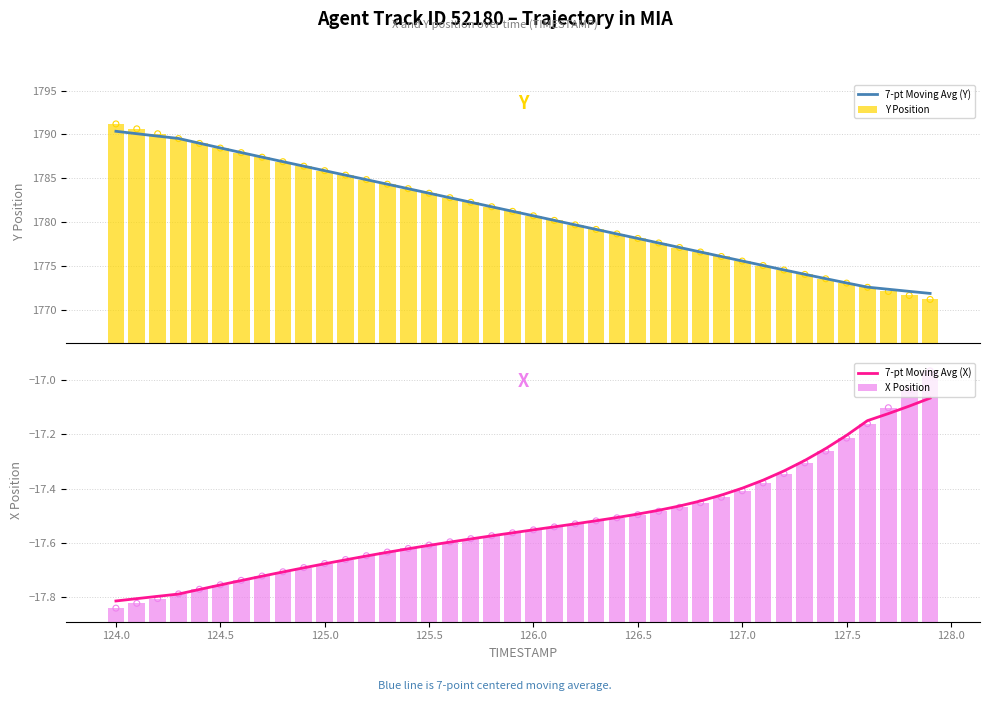

What is the sum of all Y Position values?

71241.0